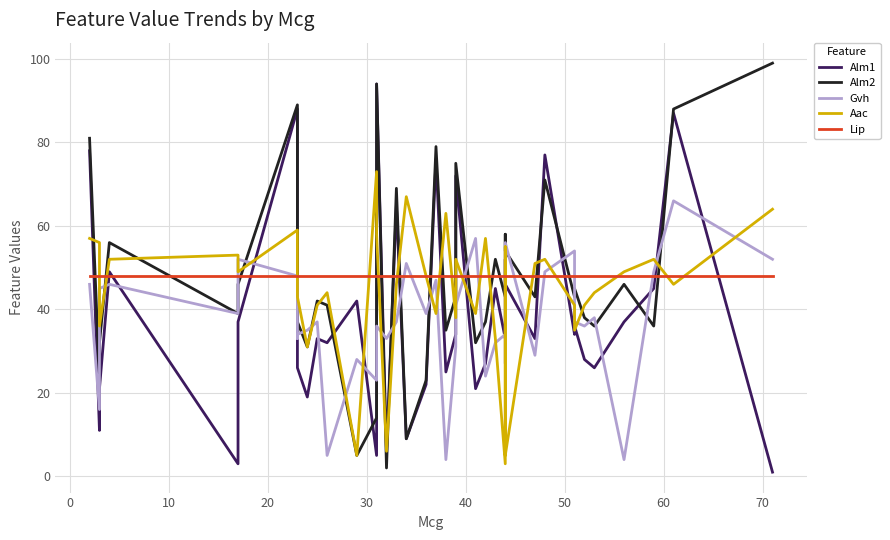

What is the average value of the Lip series?

48